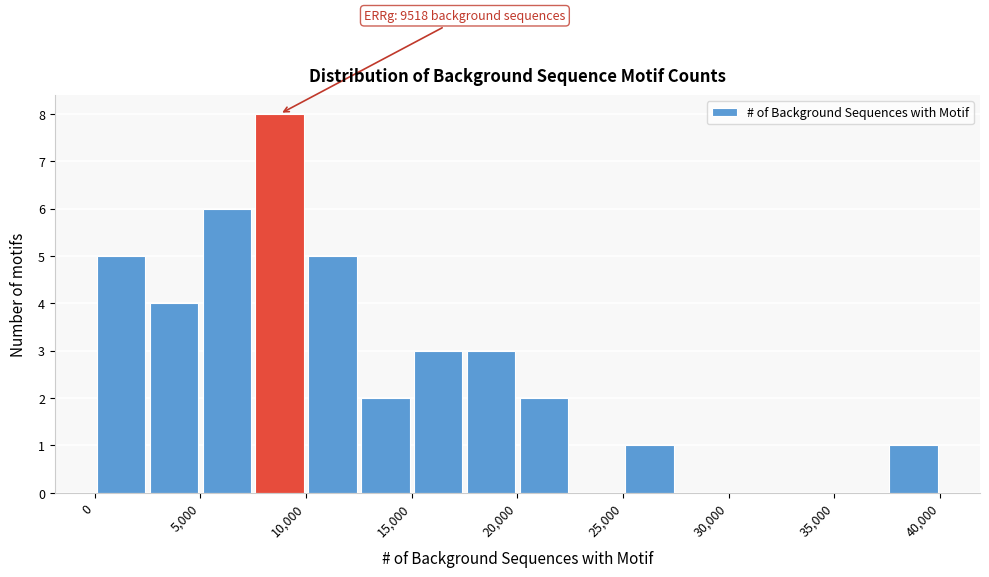

Over which range of the x-axis is the bar tallest?

7500 to 10000